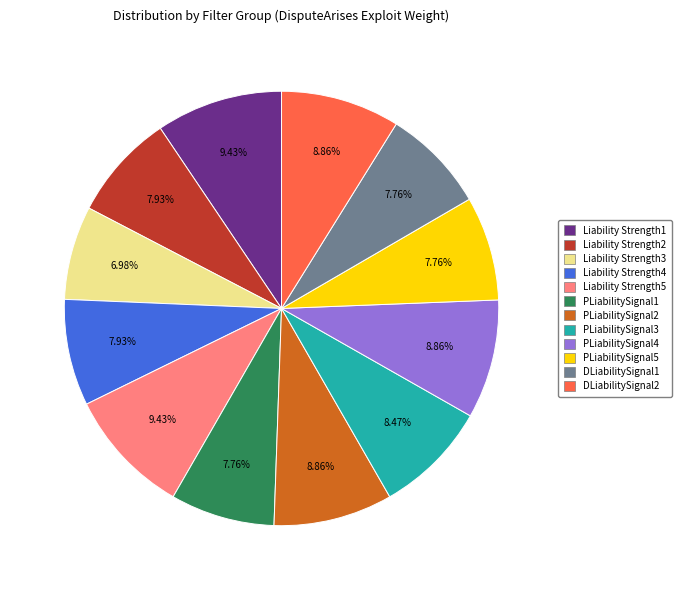

Is DLiabilitySignal2 the majority of the pie?

No